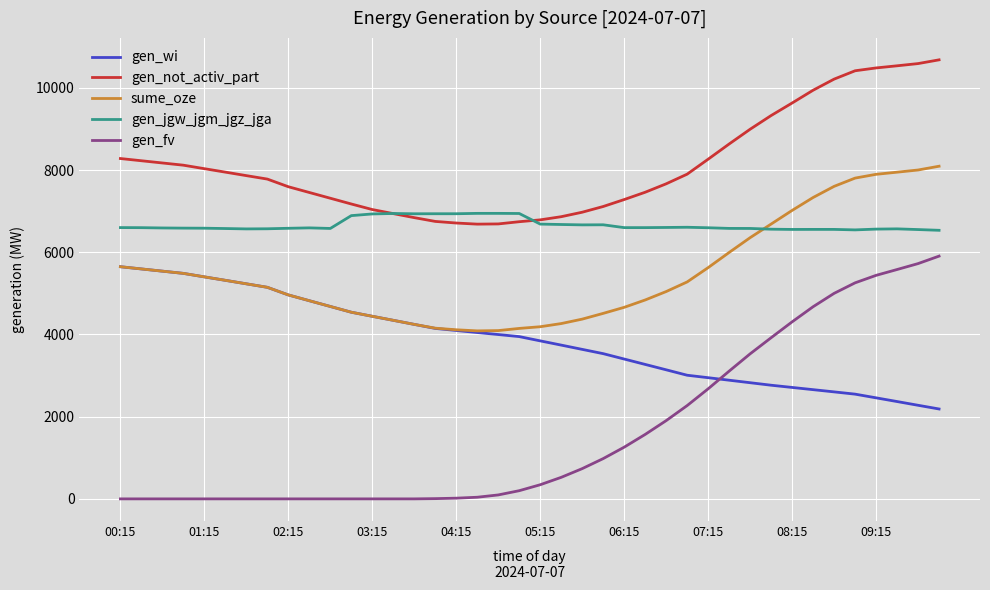

True or false: sume_oze and gen_fv cross at least once.

False